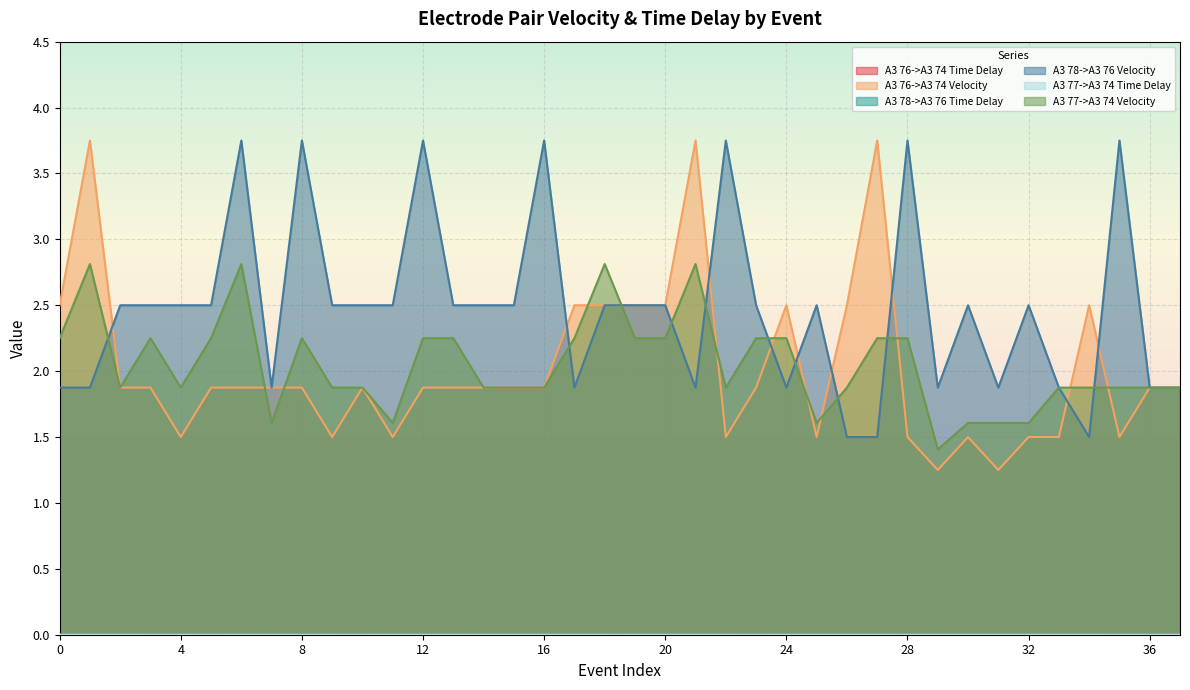

Rank the series by their maximum value, from highest to lowest.

A3 76->A3 74 Velocity, A3 78->A3 76 Velocity, A3 77->A3 74 Velocity, A3 77->A3 74 Time Delay, A3 76->A3 74 Time Delay, A3 78->A3 76 Time Delay